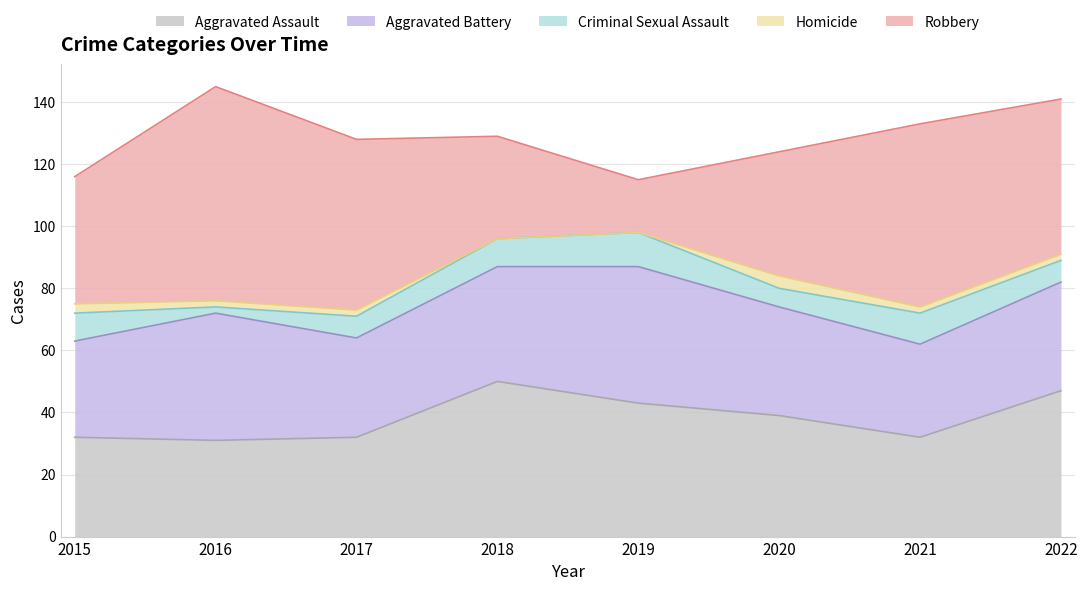

Where do Aggravated Battery and Robbery first cross each other?

2017 and 2018